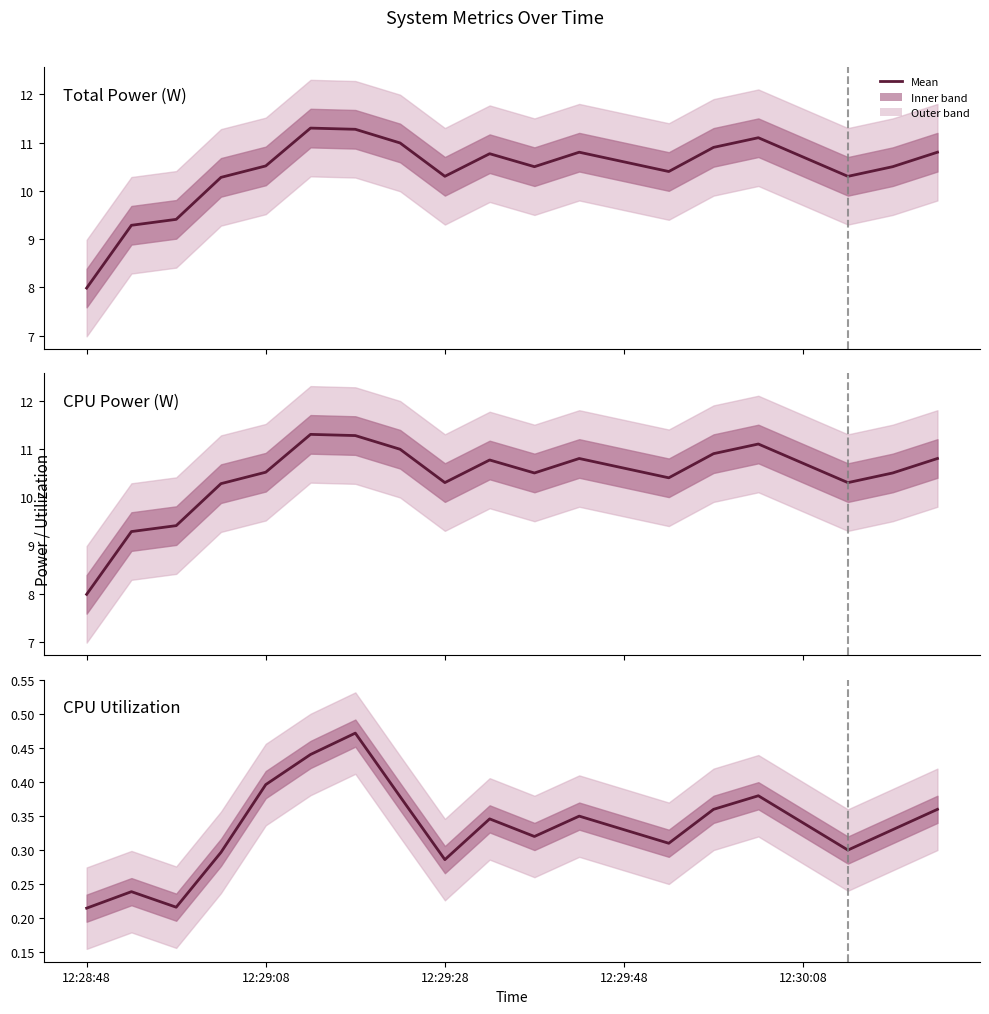

What value does the CPU Utilization series have at 12:29:28?

0.3